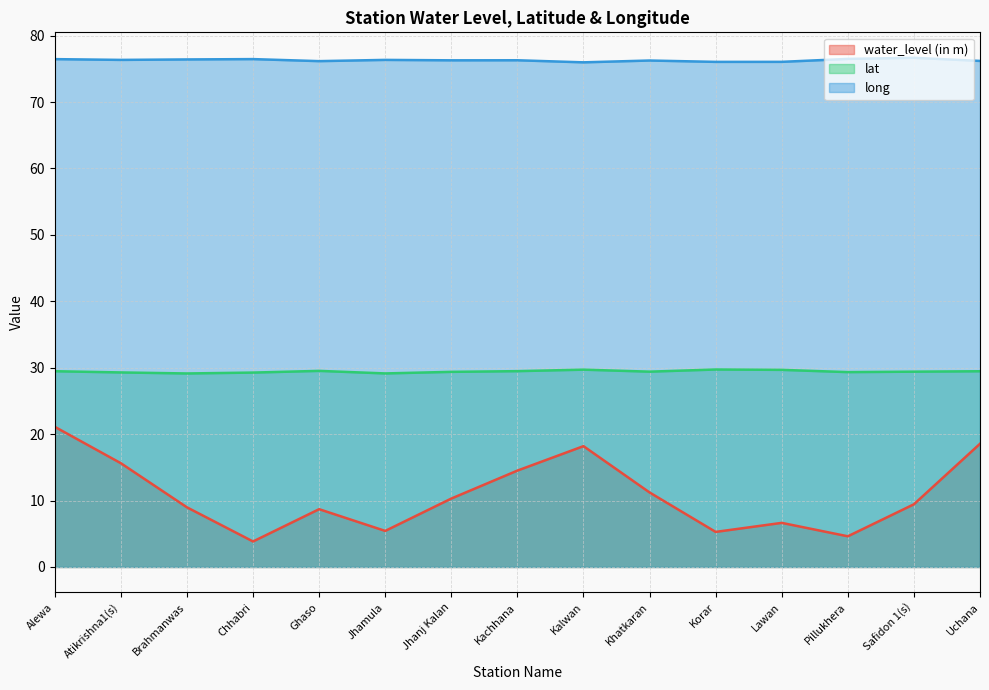

What are all the series names shown in the legend?

water_level (in m), lat, long